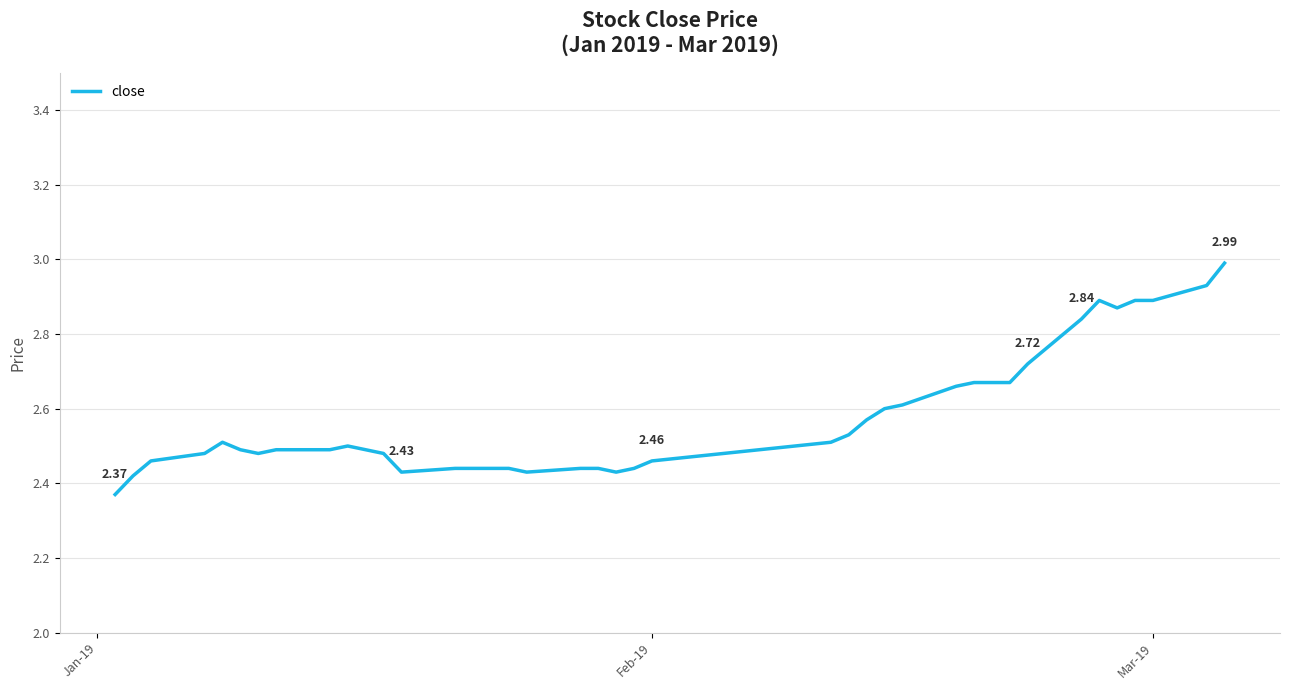

What is the difference between the maximum and minimum values?

0.6